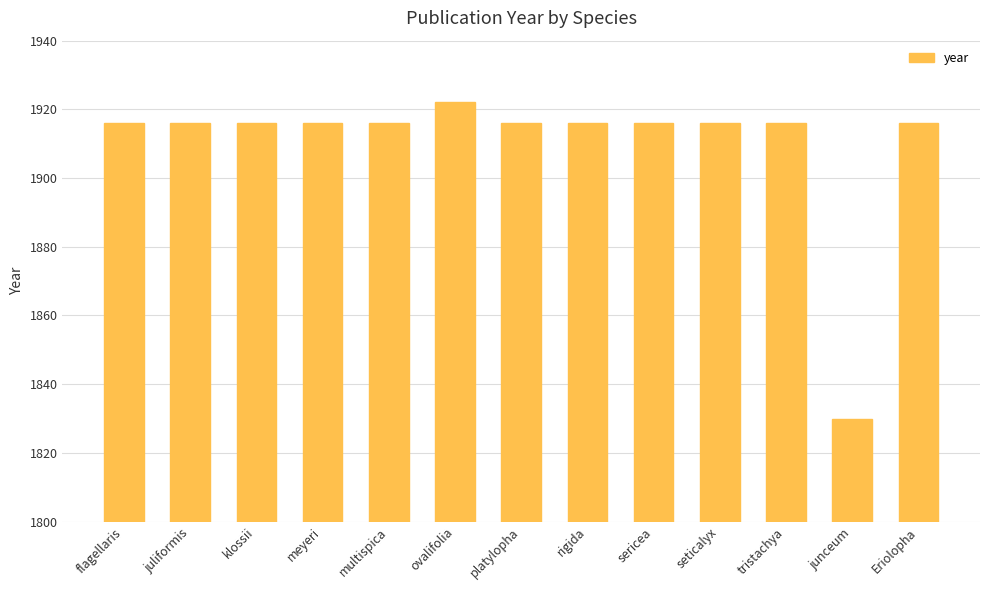

What is the average value?

1910